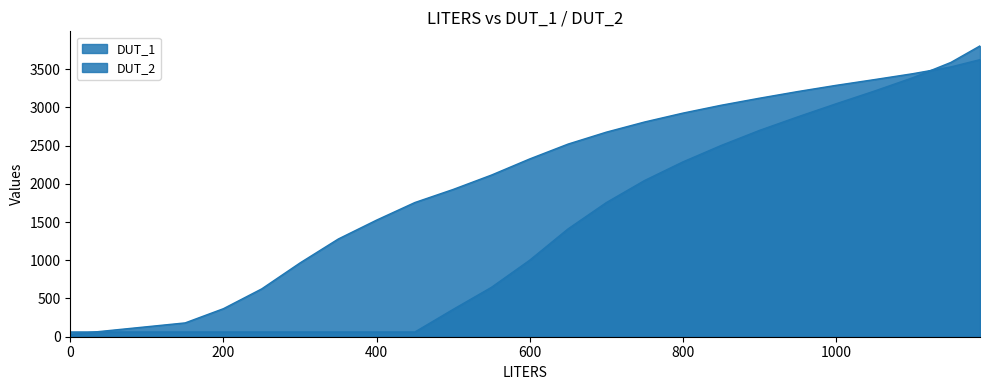

Where does the DUT_2 series first go above 1410?

700